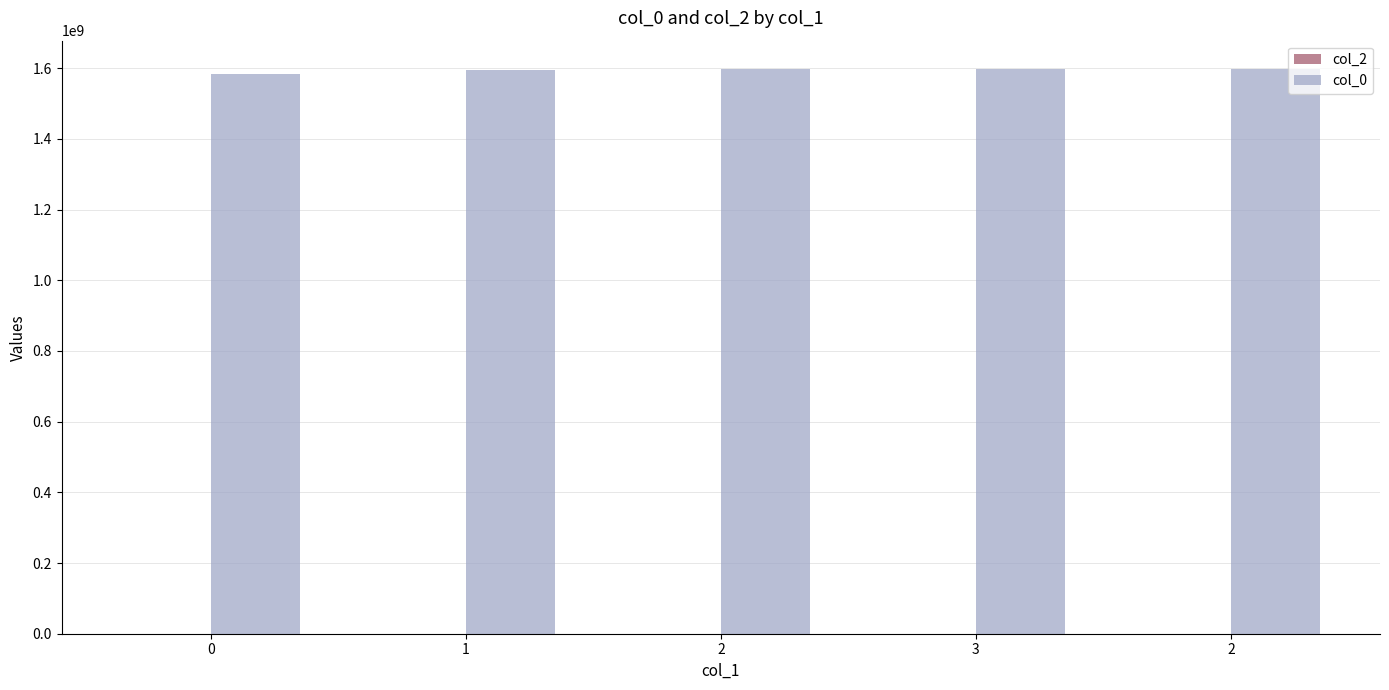

What is the label of the 3rd bar from the right?

2